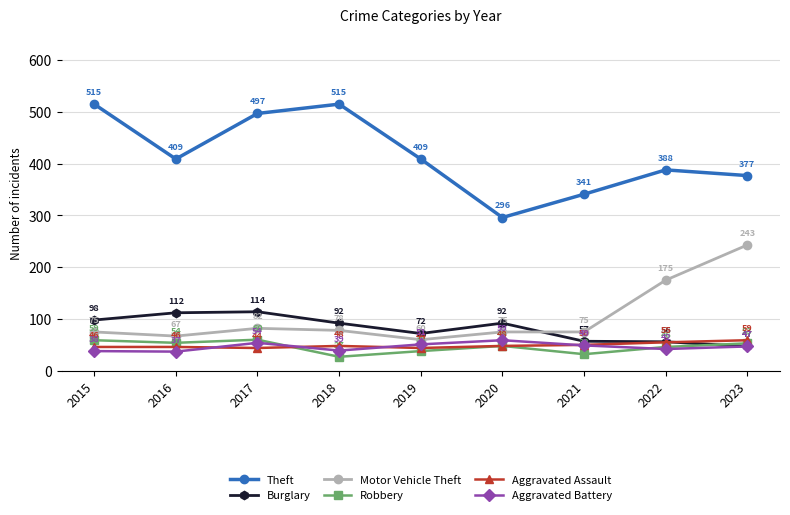

What is the maximum value for Theft?

515